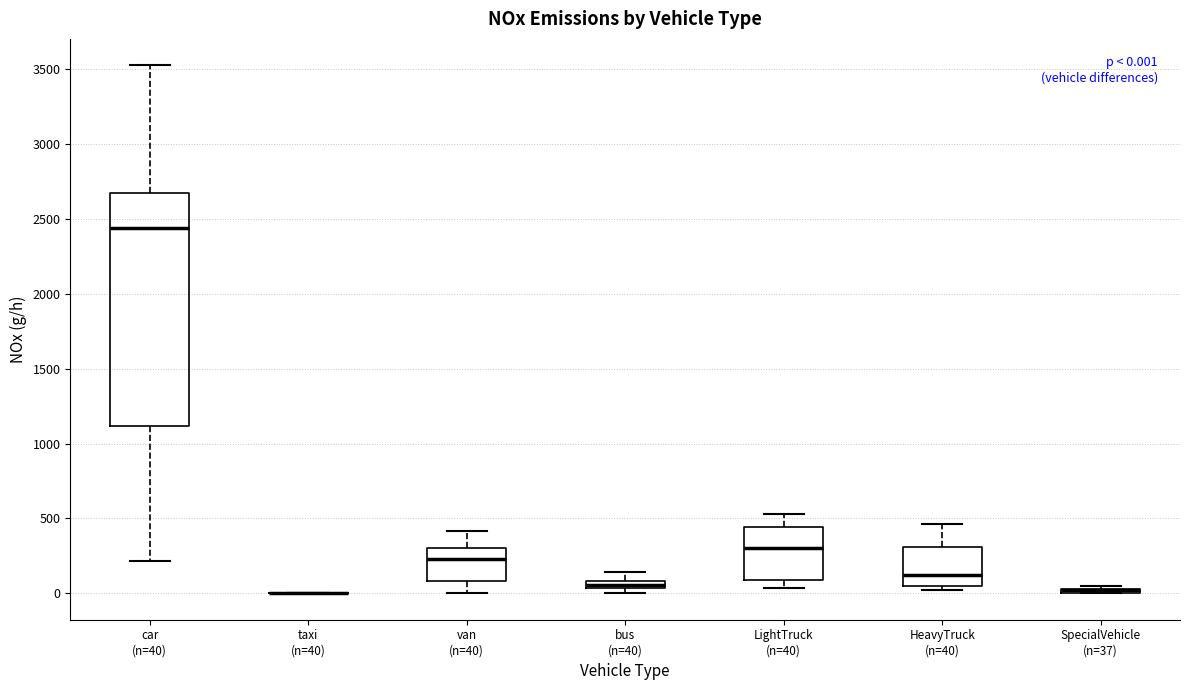

Comparing the boxes themselves (not the whiskers), which one is the tallest?

car (n=40)